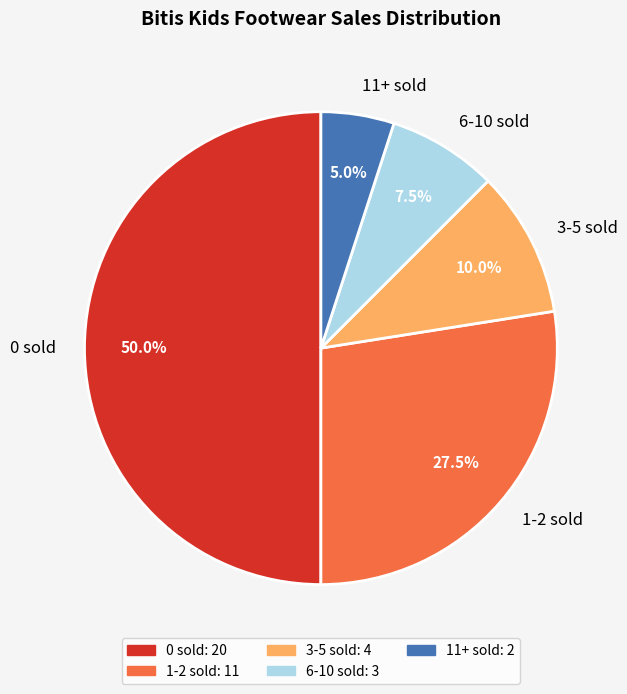

Count the number of slices in the pie.

5